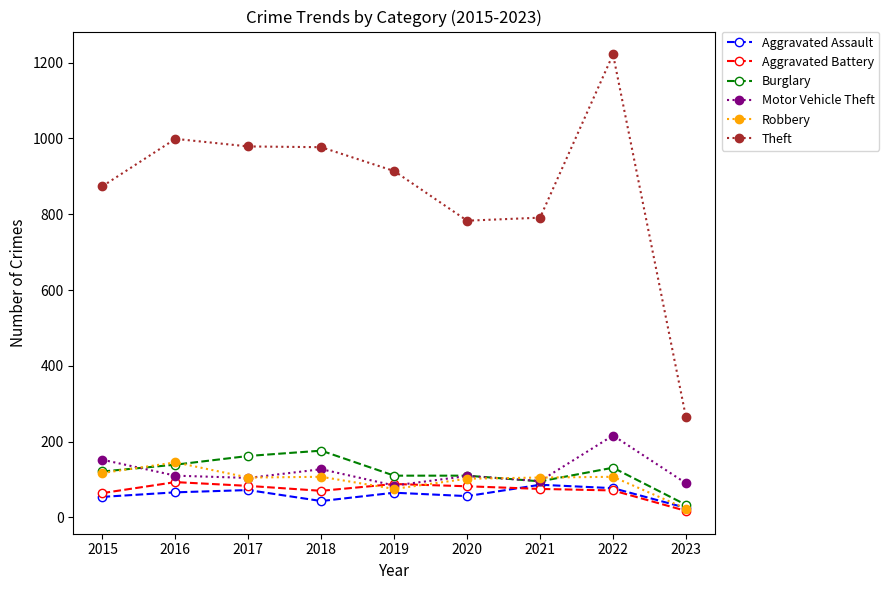

Is the value of Robbery at 2017 greater than the value of Aggravated Assault at 2022?

Yes